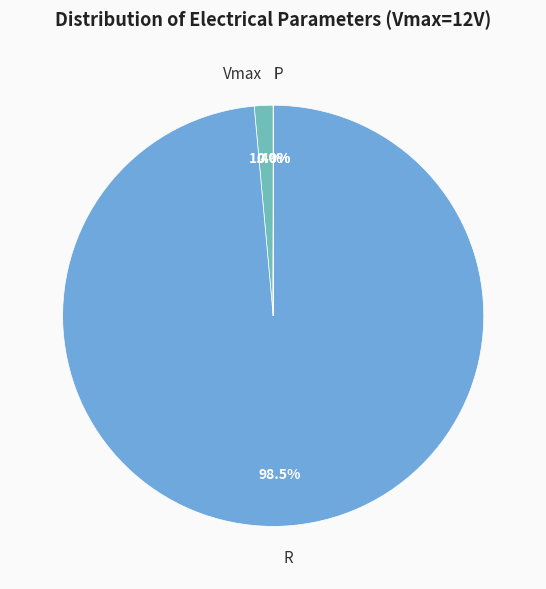

Which slice represents more than half of the pie?

R